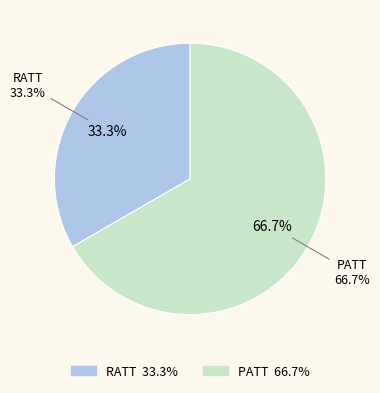

To the nearest percent, what is the average slice percentage?

50%